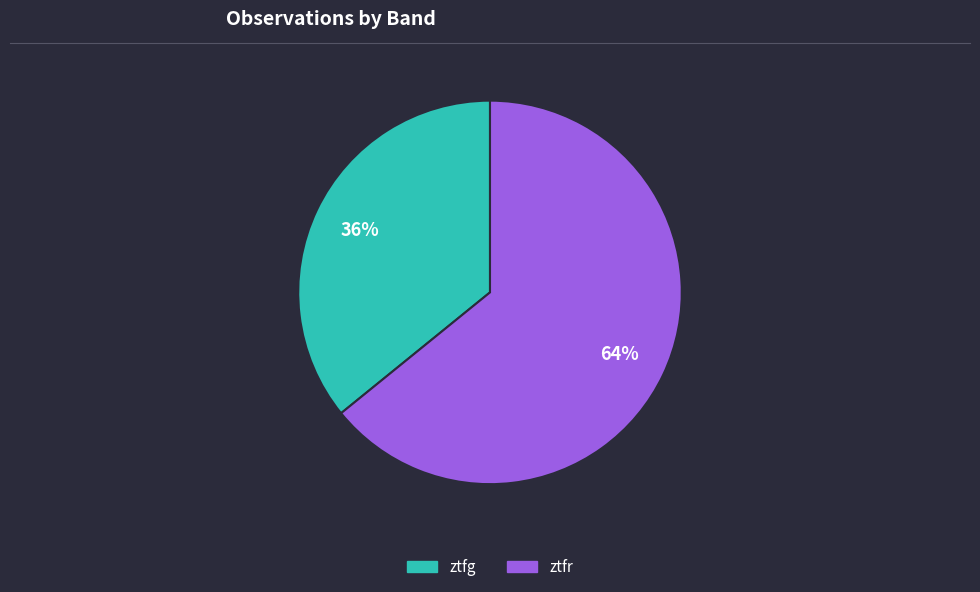

Is the sum of ztfg and ztfr greater than half?

Yes